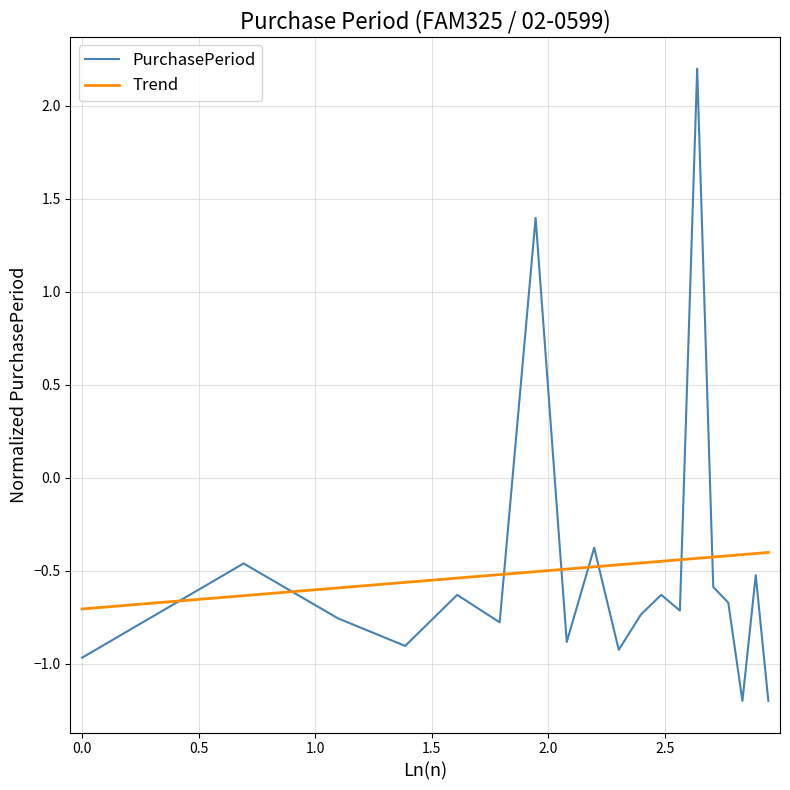

How many negative values does the PurchasePeriod series have?

17